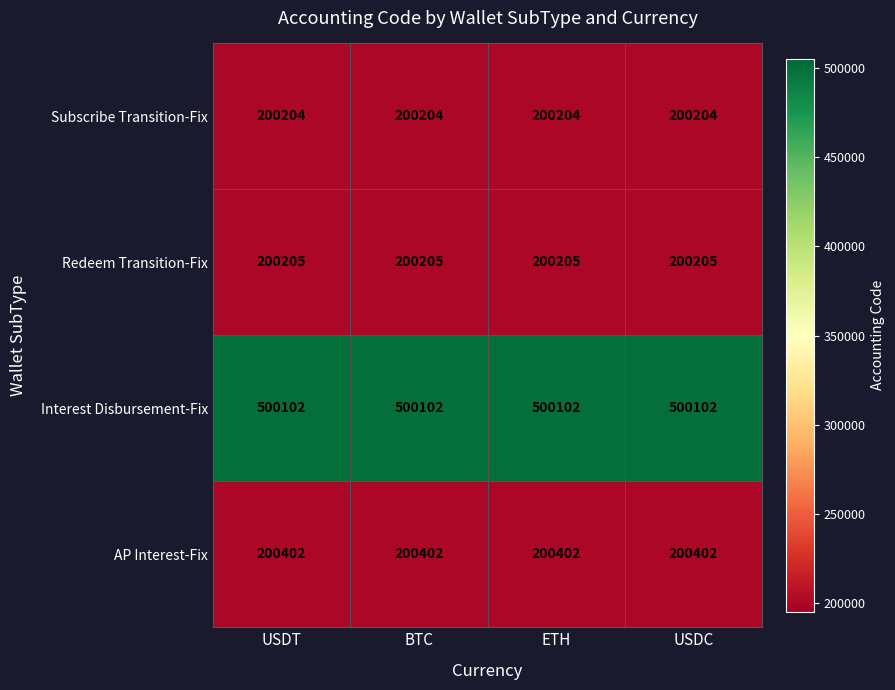

Which series has the largest total across all categories?

Interest Disbursement-Fix